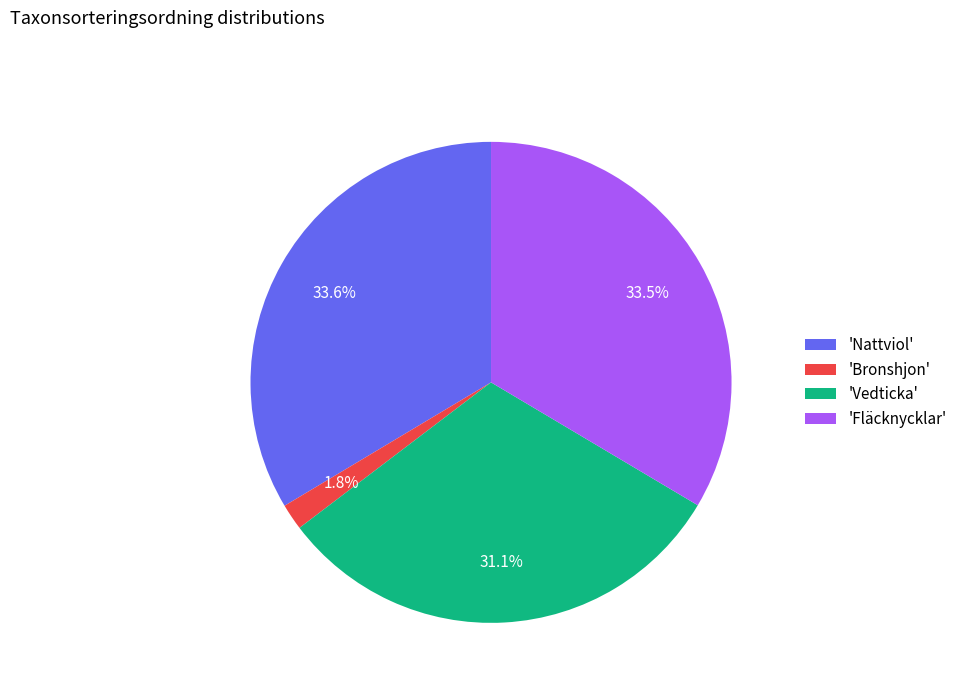

Which has a higher value, 'Vedticka' or 'Bronshjon'?

'Vedticka'